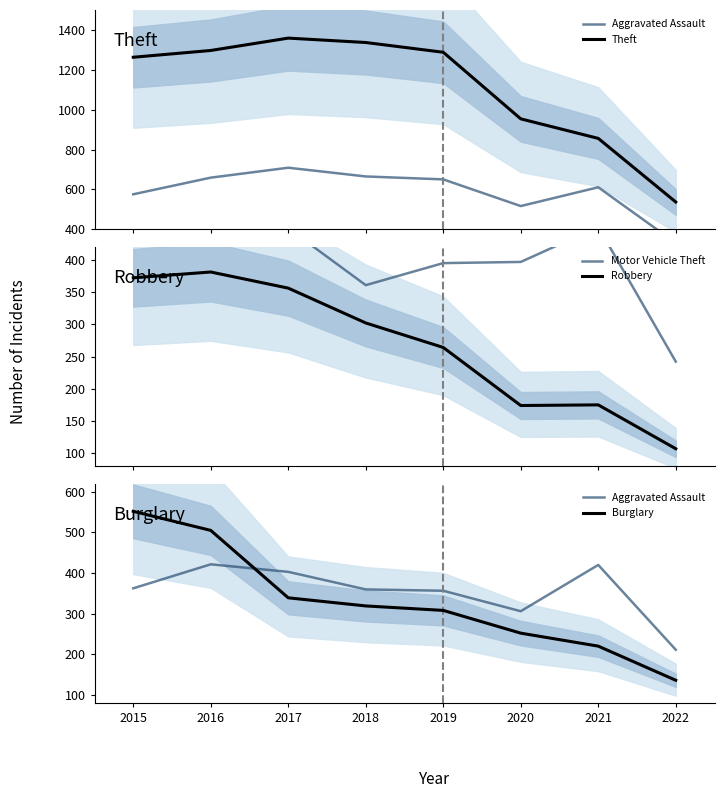

What is the spread (max minus min) of values at 2021?

681.0